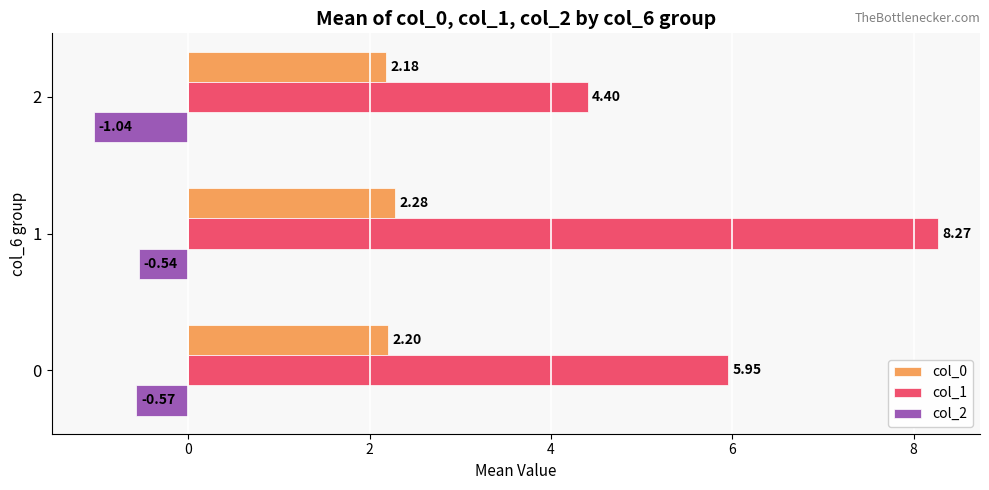

What is the difference between the highest and lowest values at 0?

6.5